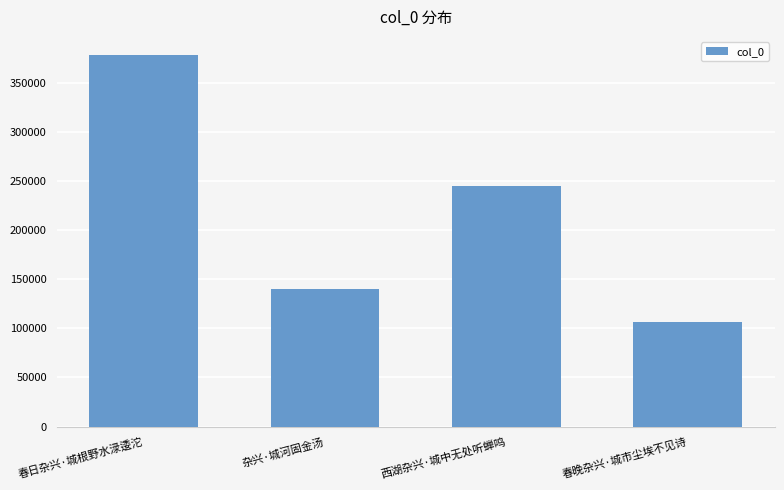

What is the difference between the maximum and minimum values?

271936